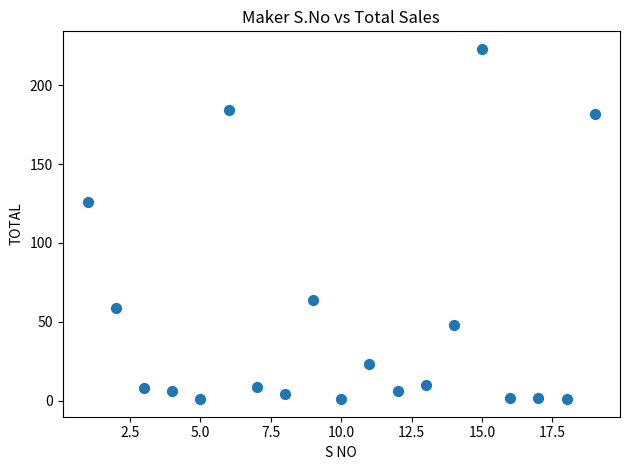

What is the range of Y values (max minus min)?

222